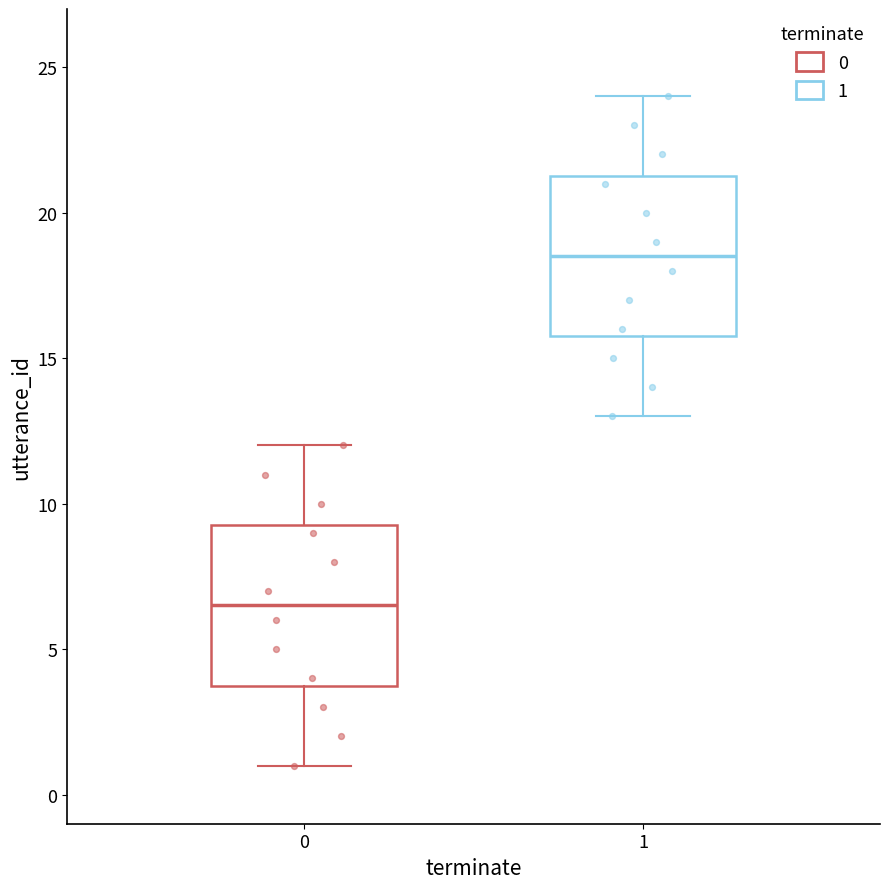

Reading left to right, transcribe this box plot: for each box, give where its median line is, the range the box spans, and where its two whiskers end, as read against the y-axis. The values are not printed on the chart, so give them approximately, as read against the axis.

0: median 6.5, box 4.0 to 9.5, whiskers 1.0 to 12.0
1: median 18.5, box 16.0 to 21.5, whiskers 13.0 to 24.0